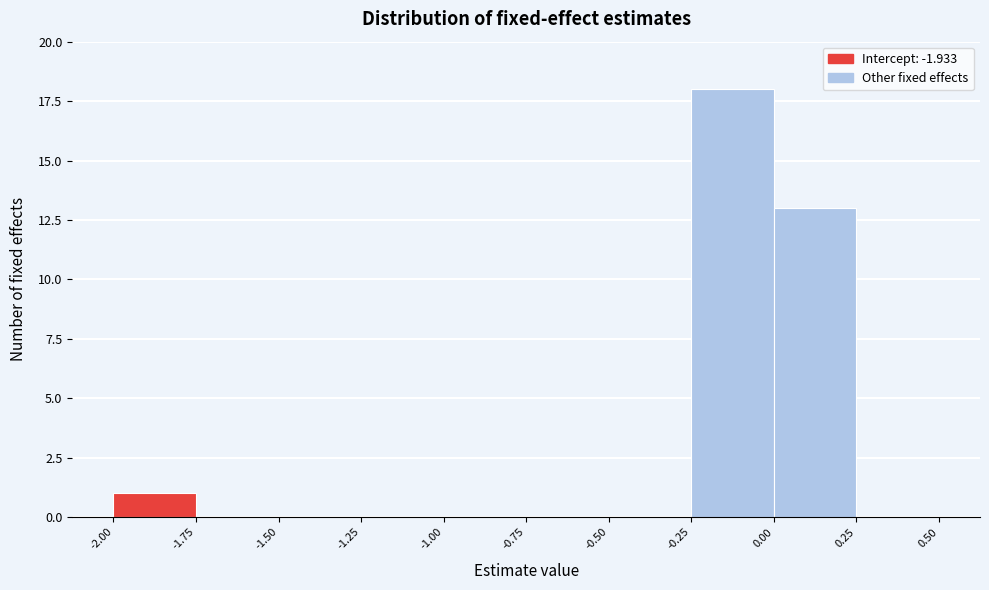

Reading left to right, transcribe this chart: for each bar, give the range it covers on the x-axis and its height. The values are not printed on the chart, so give them approximately, as read against the axis.

-2.00 to -1.75: 1
-1.75 to -1.50: 0
-1.50 to -1.25: 0
-1.25 to -1.00: 0
-1.00 to -0.75: 0
-0.75 to -0.50: 0
-0.50 to -0.25: 0
-0.25 to 0.00: 18
0.00 to 0.25: 13
0.25 to 0.50: 0